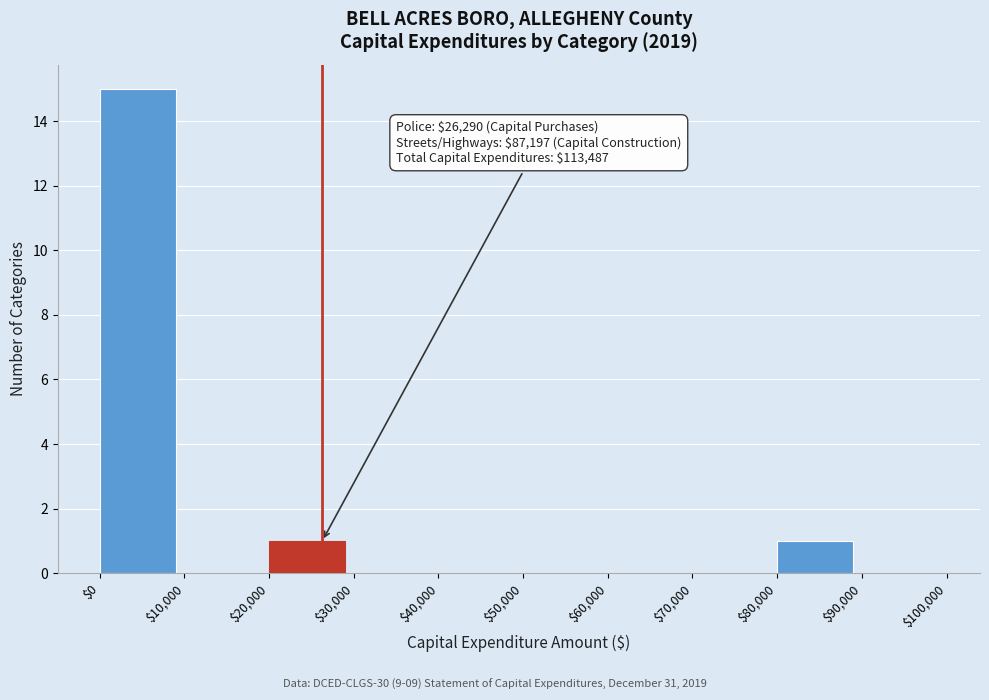

Over which range of the x-axis is the bar tallest?

$0 to $10,000